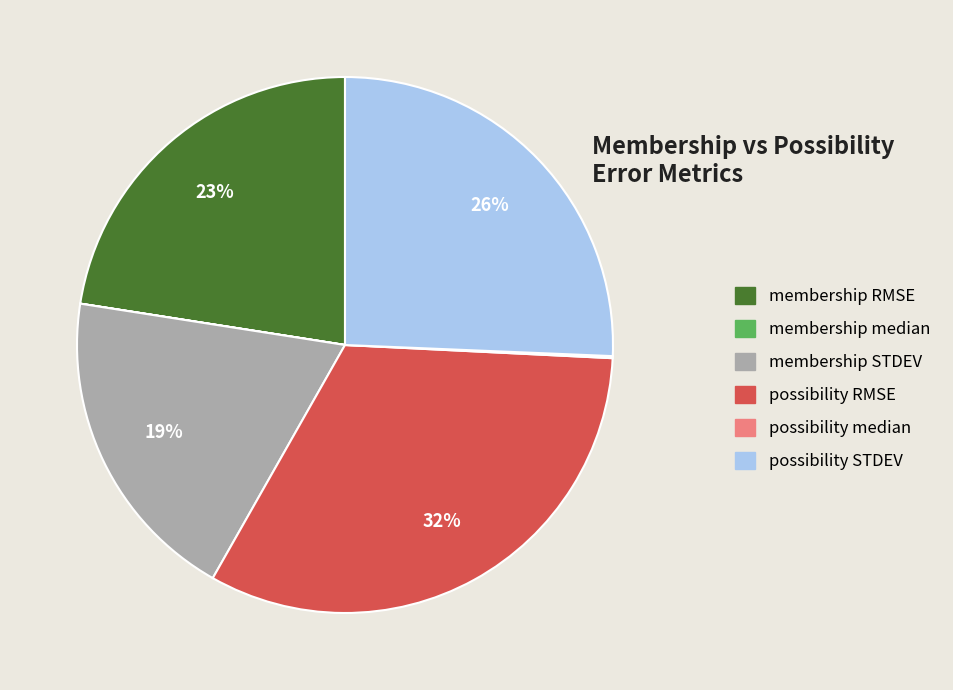

What percentage is the membership RMSE slice, to the nearest percent?

23%